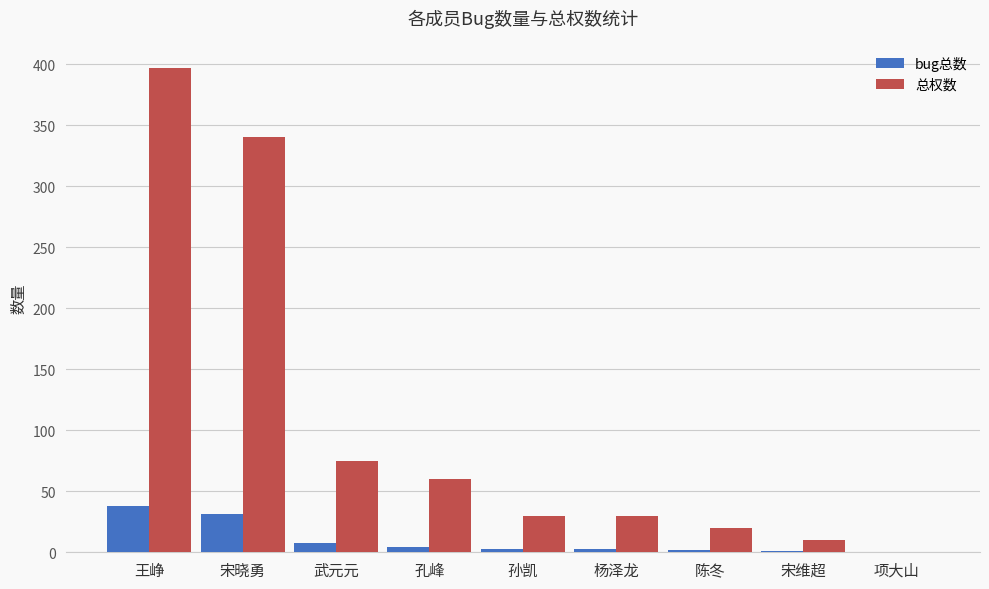

Is the value of bug总数 at 杨泽龙 greater than the value of 总权数 at 孙凯?

No